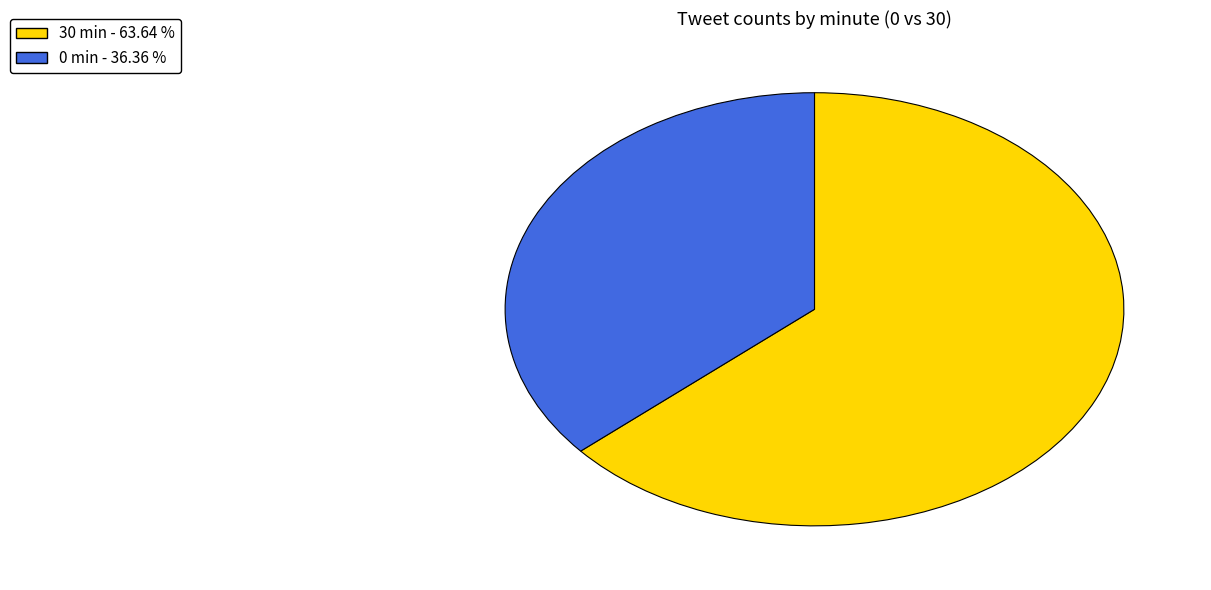

Which has a higher value, 30 min - 63.64 % or 0 min - 36.36 %?

30 min - 63.64 %